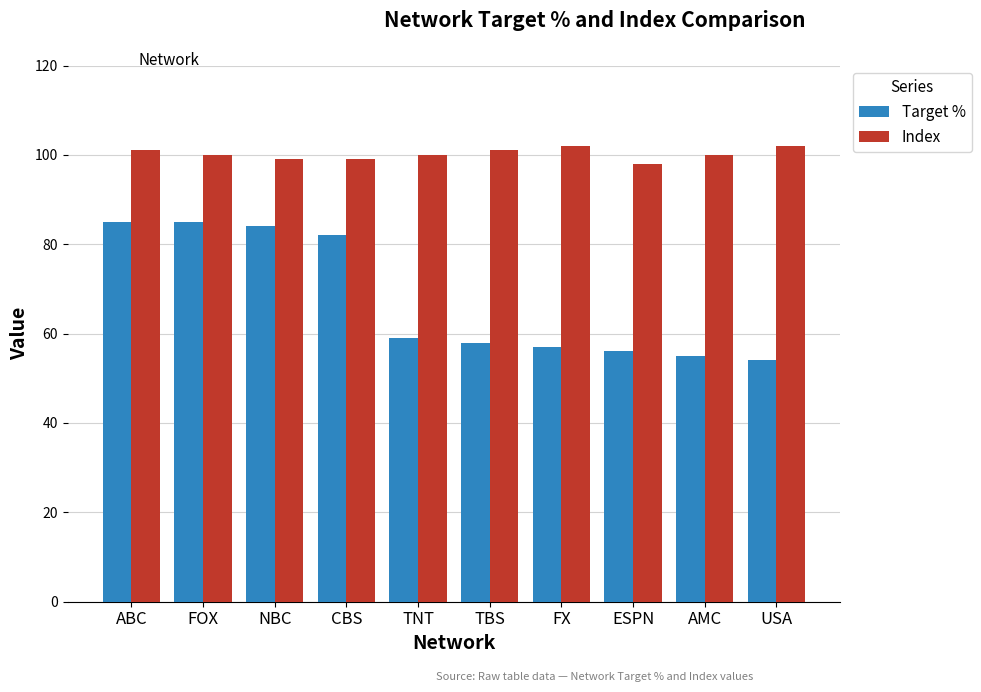

Which category has the lowest value across all series?

USA